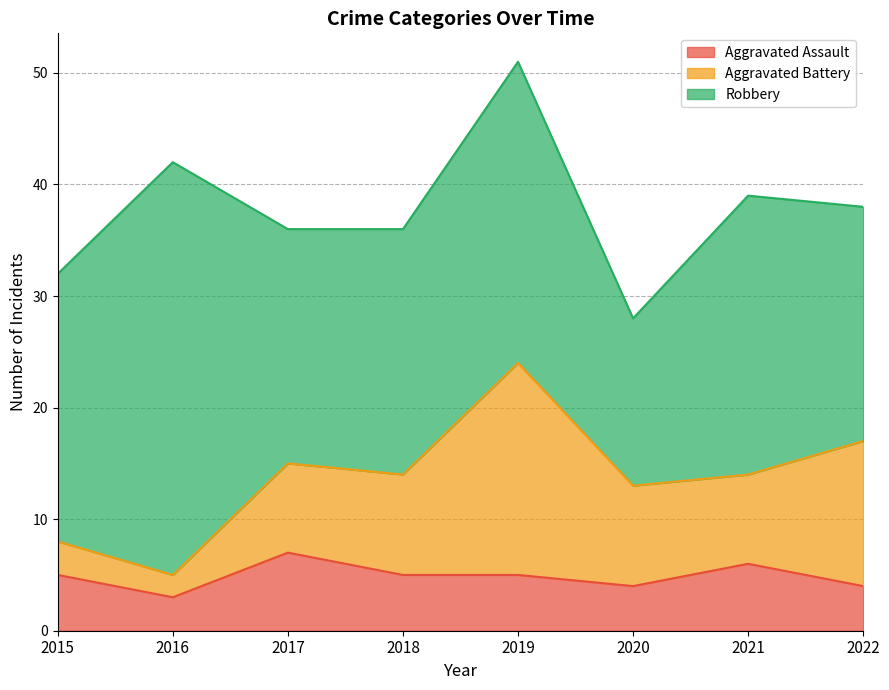

What is the value of the Aggravated Battery point at the 7th from the left?

8